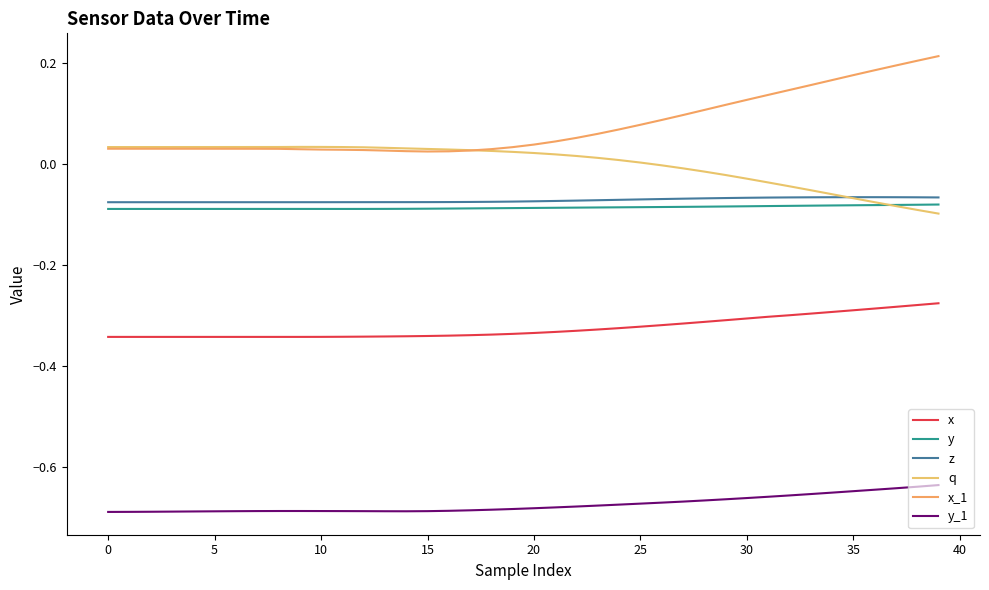

What is the minimum value for y_1?

-0.7